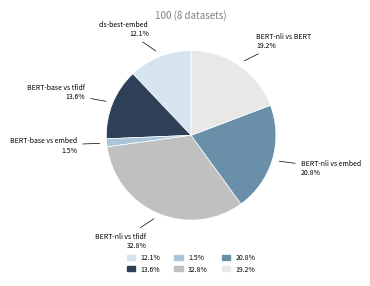

Is BERT-nli vs embed the majority of the pie?

No